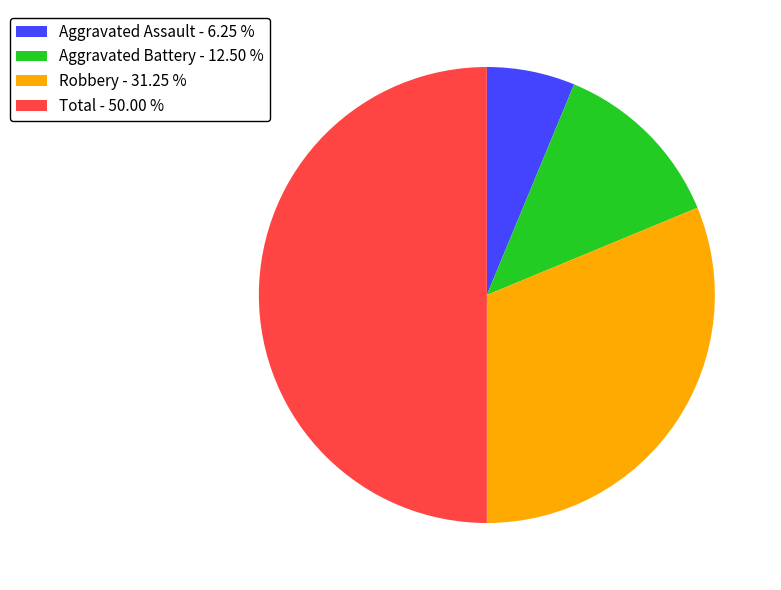

Combined, do Aggravated Assault and Robbery account for over 50%?

No